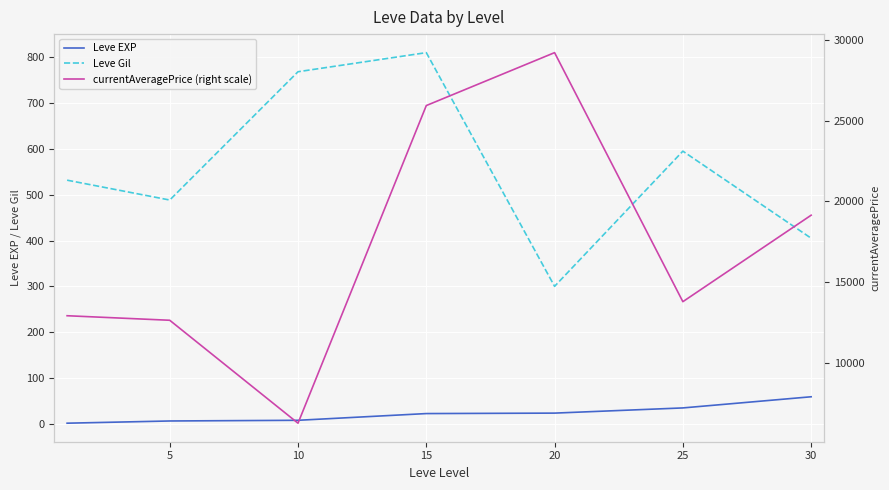

True or false: Leve EXP and Leve Gil intersect in this chart.

False